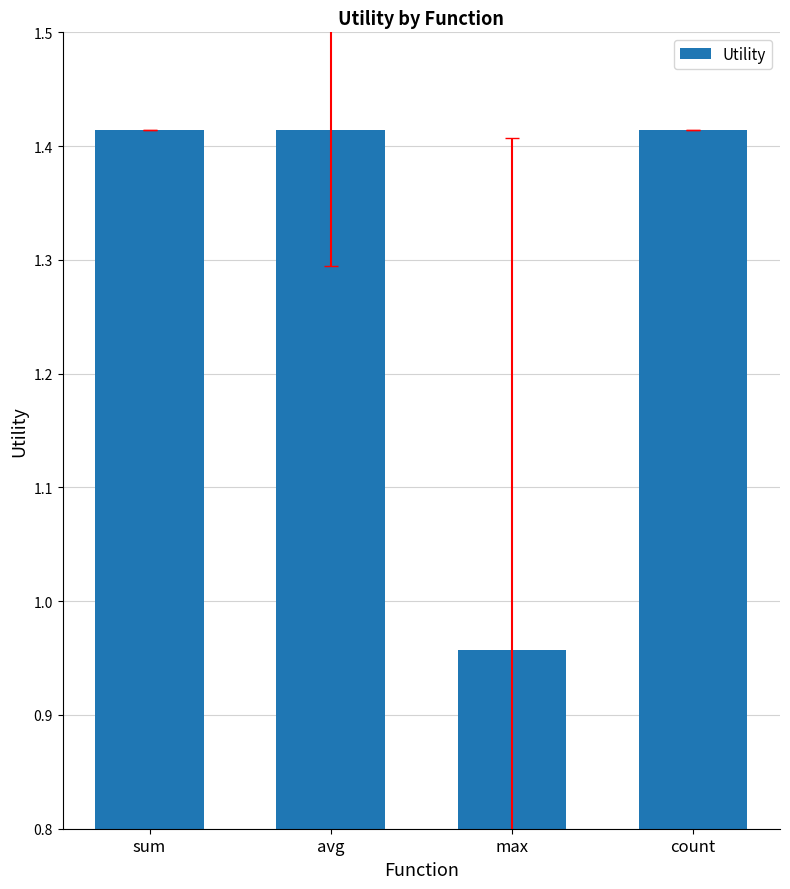

Count the number of data series in this chart.

1